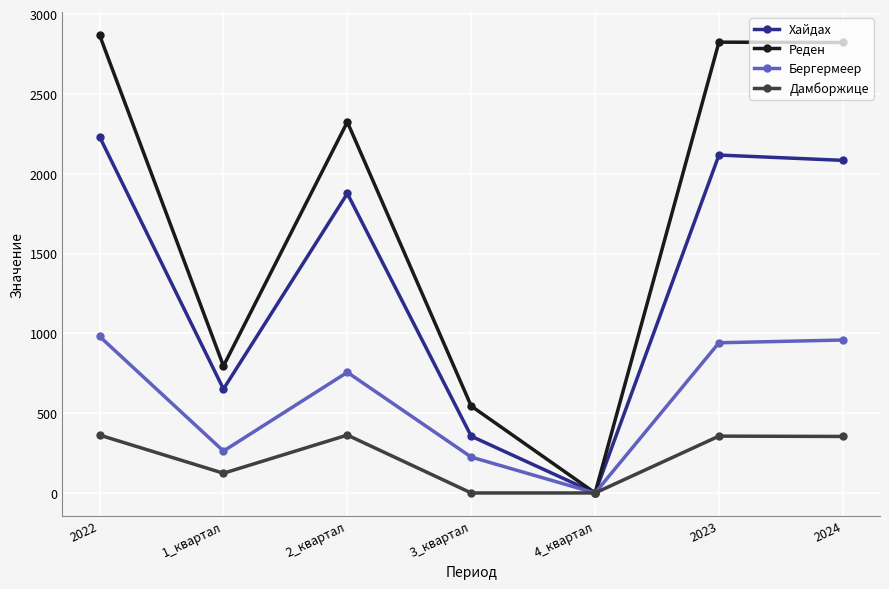

List the series in order of their overall mean, highest first.

Реден, Хайдах, Бергермеер, Дамборжице